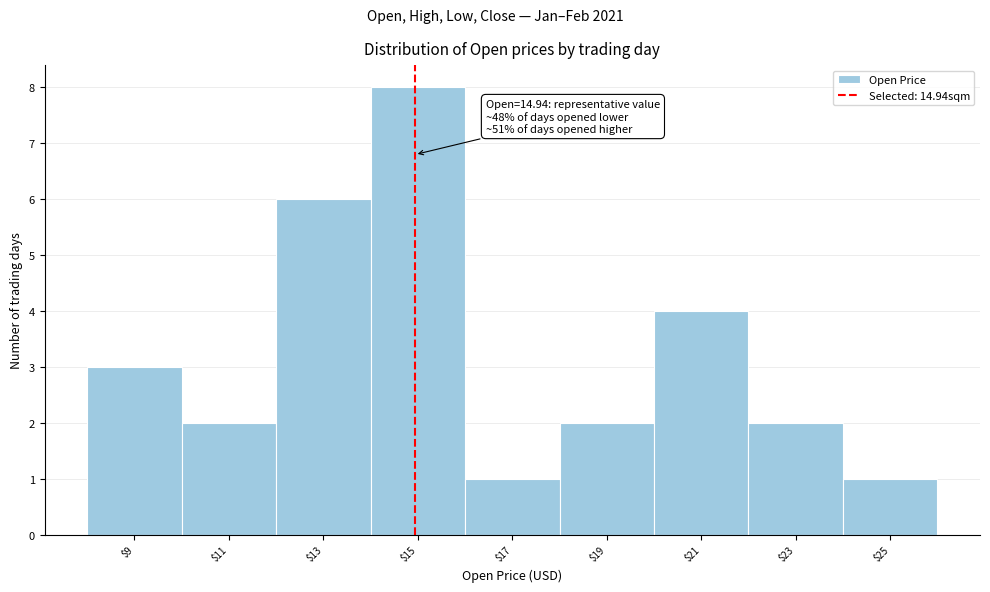

Over which range of the x-axis is the bar tallest?

14 to 16